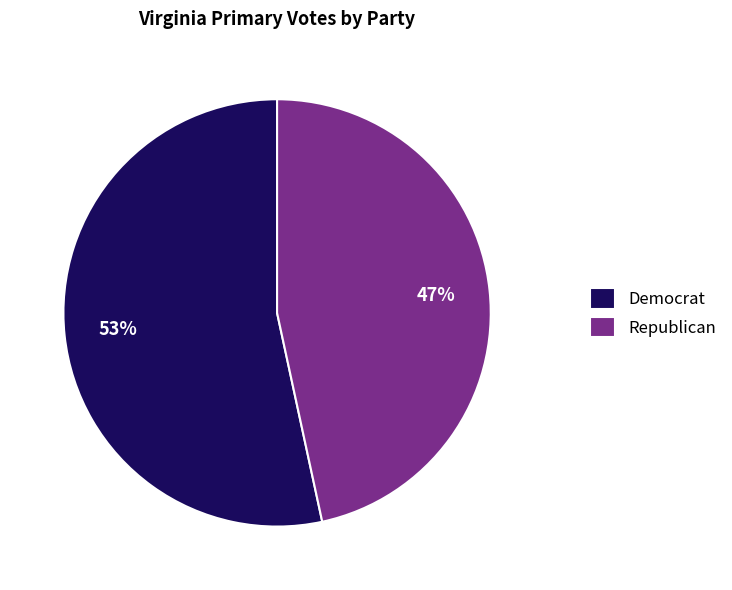

Rank the categories by value from highest to lowest.

Democrat, Republican